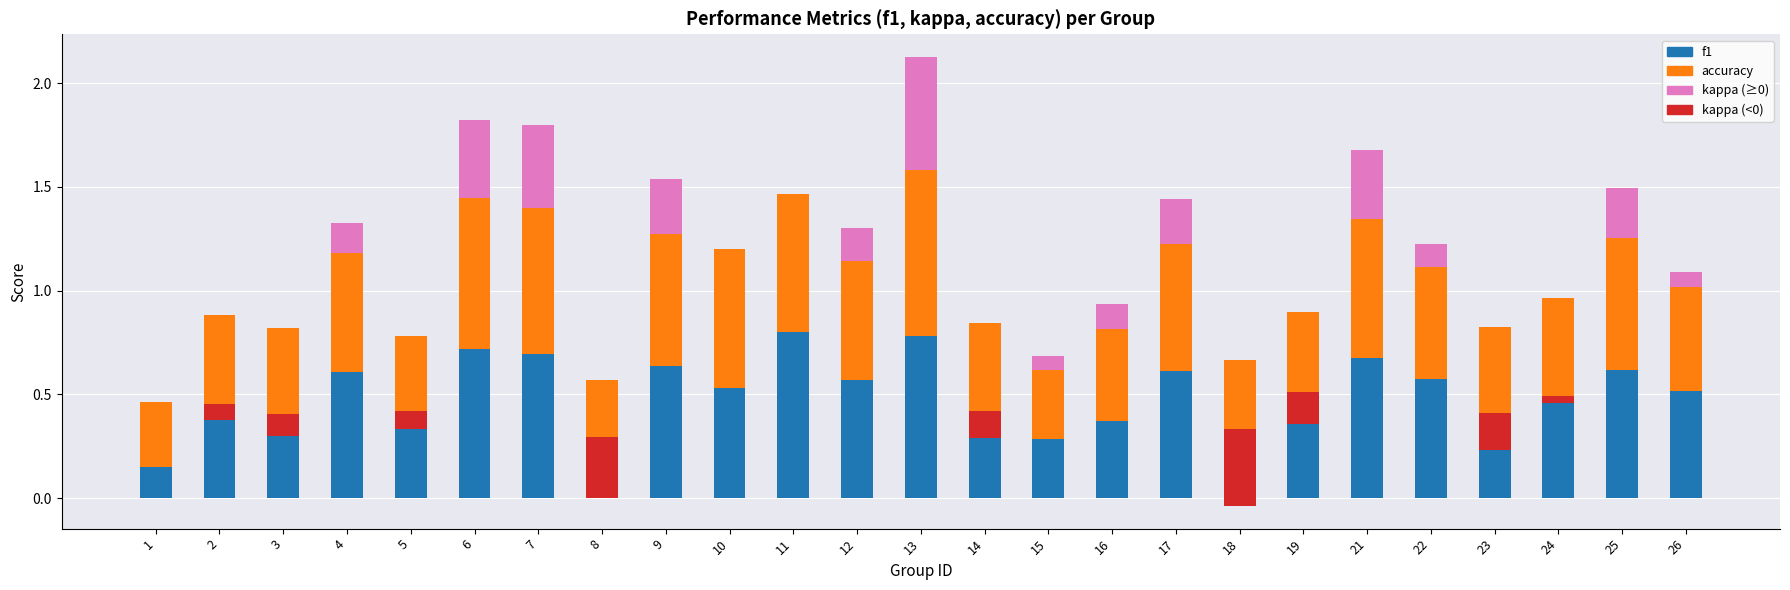

Which series has the largest total across all categories?

accuracy